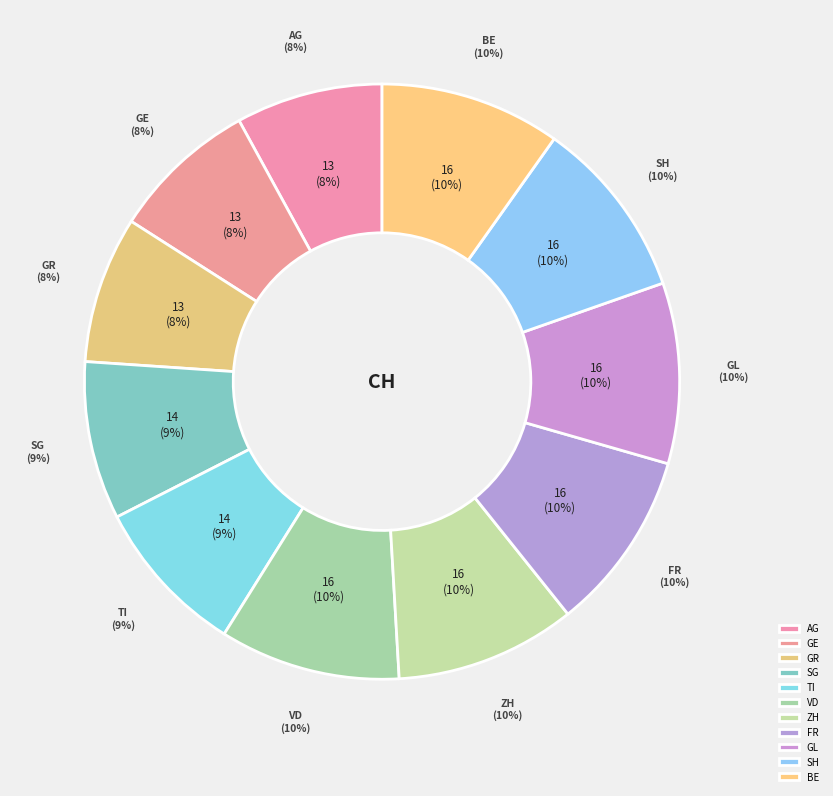

What percentage is the ZH slice, to the nearest percent?

10%